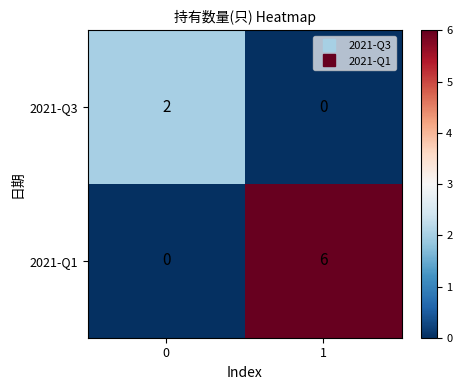

Reading left to right, extract all data points from this chart.

2021-Q3: 0=2	1=0
2021-Q1: 0=0	1=6